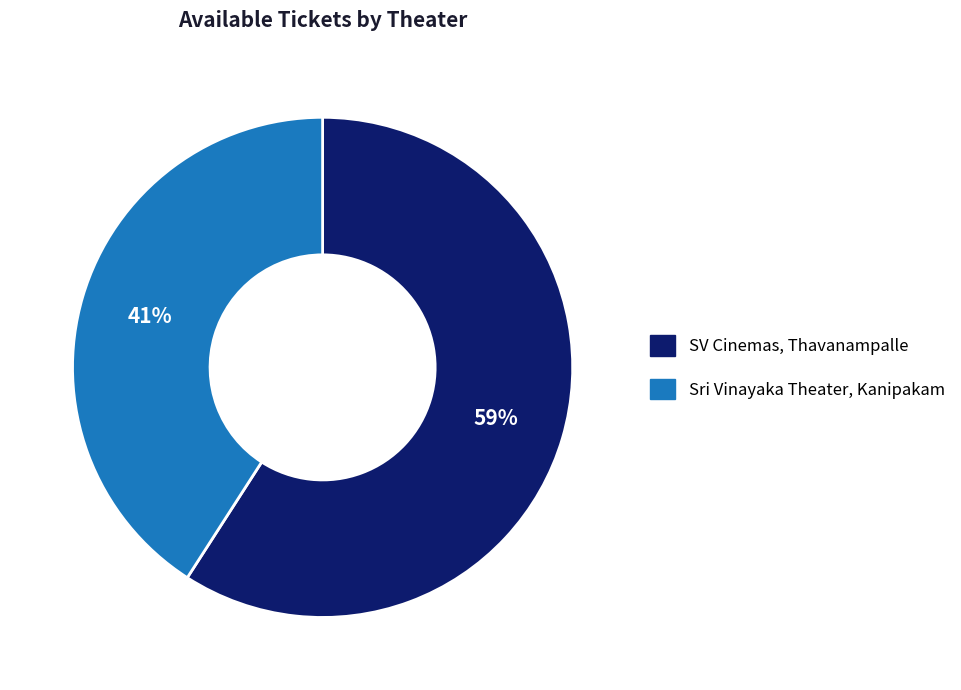

What is the ratio of the value at Sri Vinayaka Theater, Kanipakam to the value at SV Cinemas, Thavanampalle?

0.7